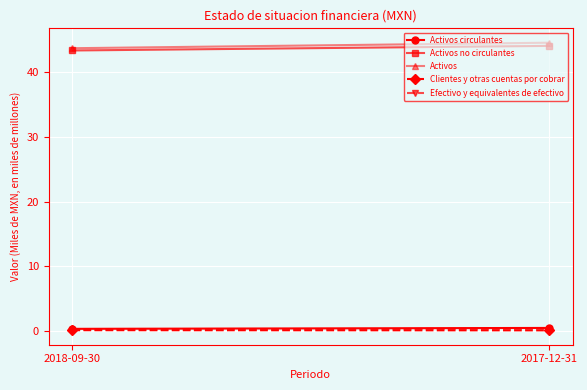

What is the value of the Activos no circulantes point at the 1st from the left?

43.4